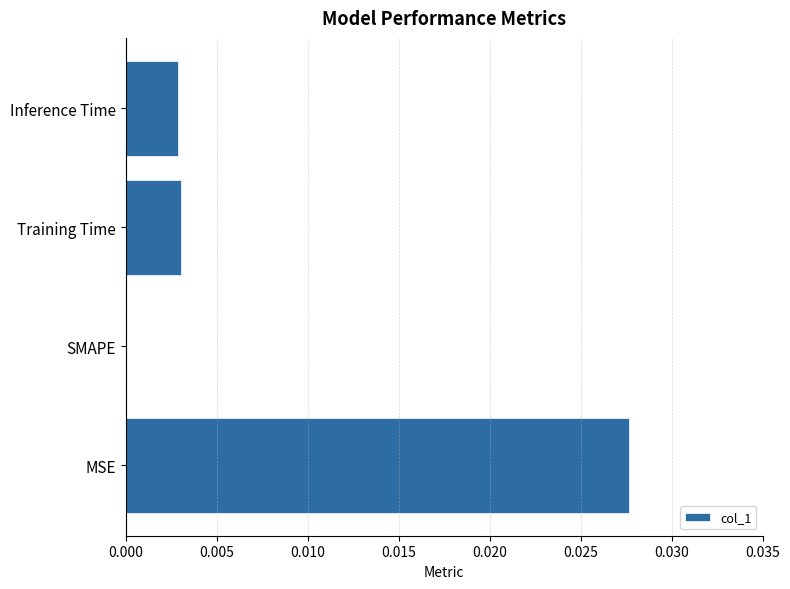

True or false: the data shows 0.0 at Training Time.

True